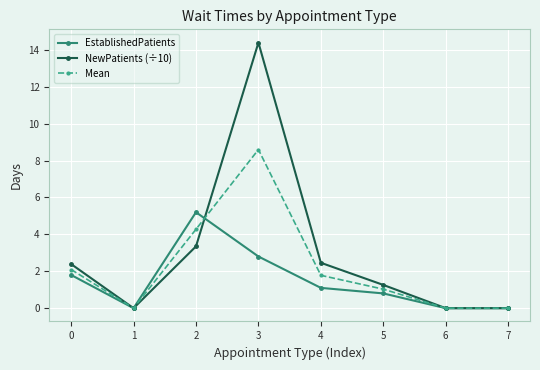

True or false: Mean has a value of 15.2 at 3.

False